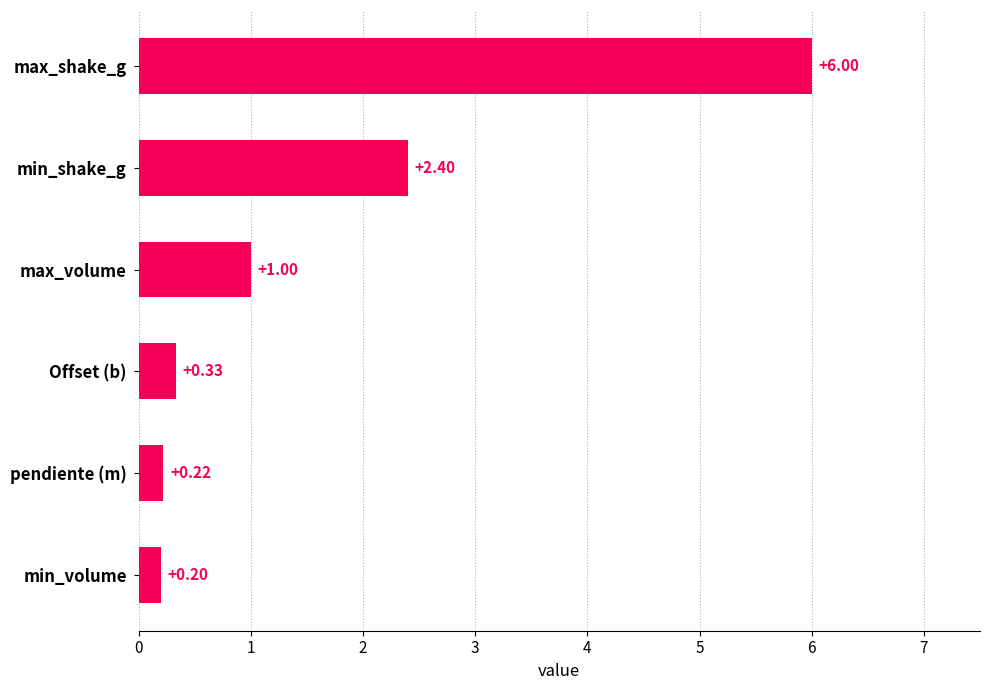

Which has a higher value, max_volume or Offset (b)?

max_volume